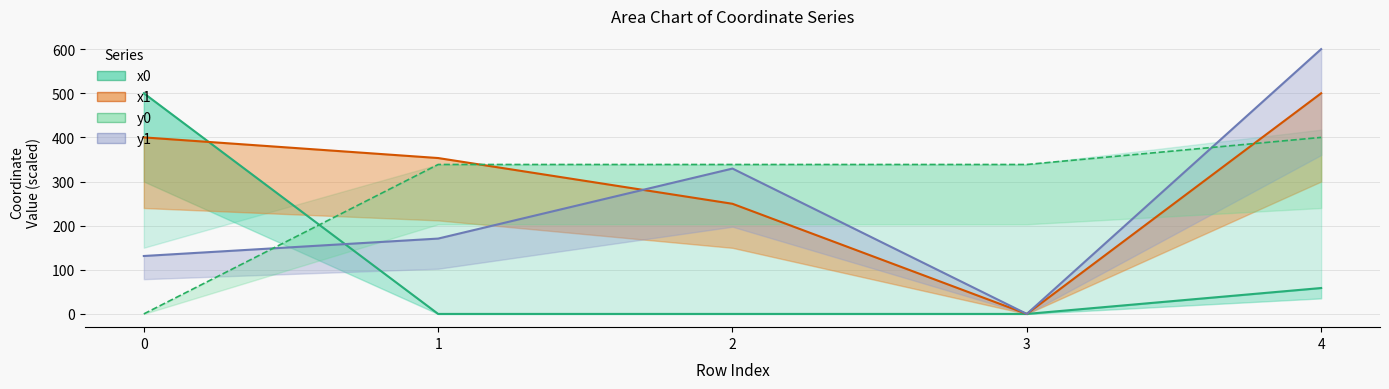

How many data points does each series have?

5